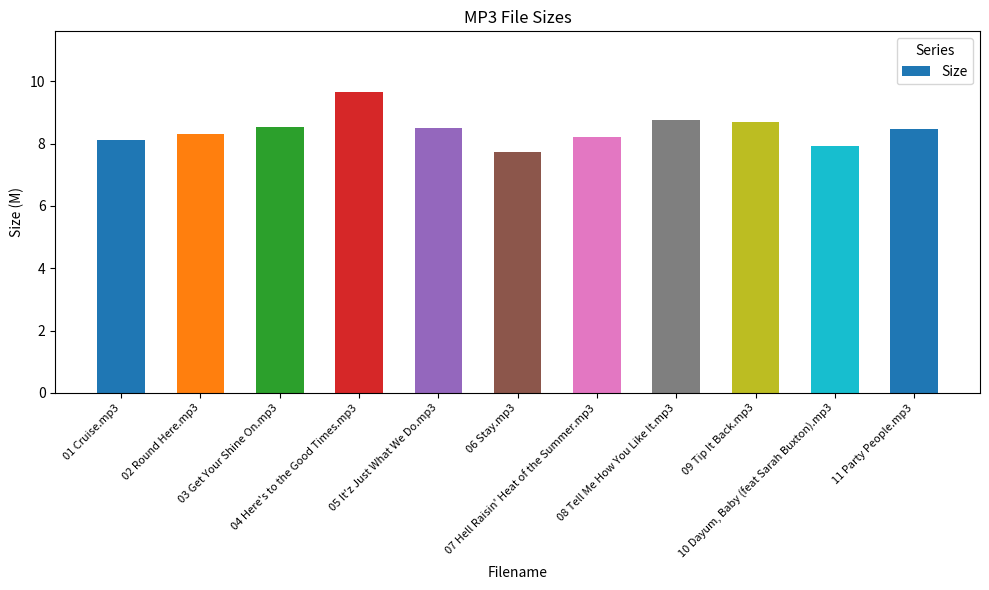

Reading left to right, transcribe all the data shown in this chart.

8.1	8.3	8.6	9.7	8.5	7.7	8.2	8.8	8.7	7.9	8.5